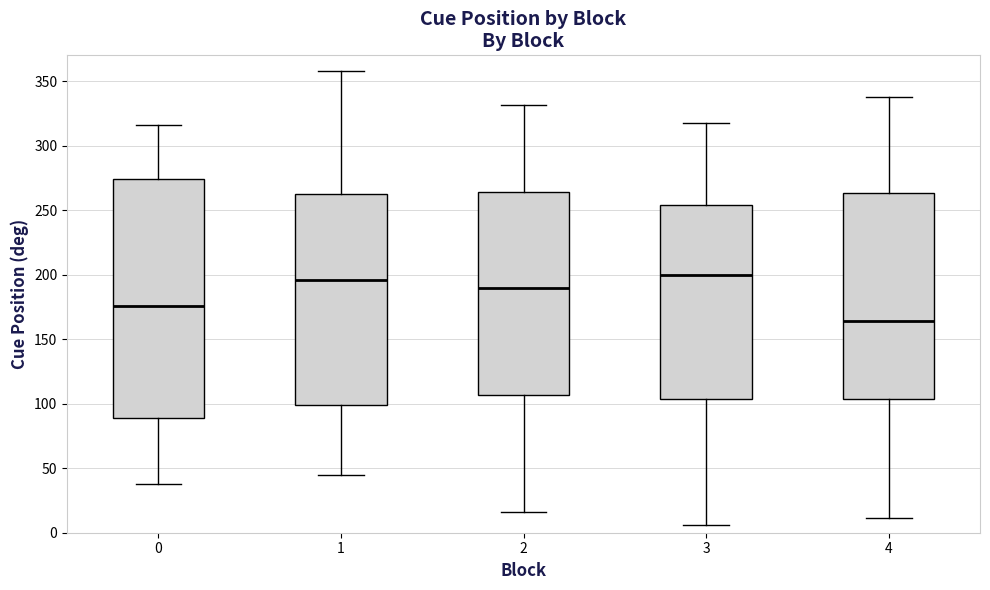

Reading left to right, read every box against the y-axis: the position of its median line, the range the box covers, and the ends of its whiskers. The values are not printed on the chart, so give them approximately, as read against the axis.

0: median 175, box 90 to 275, whiskers 35 to 315
1: median 195, box 100 to 260, whiskers 45 to 360
2: median 190, box 105 to 265, whiskers 15 to 330
3: median 200, box 105 to 255, whiskers 5 to 315
4: median 165, box 105 to 265, whiskers 10 to 340